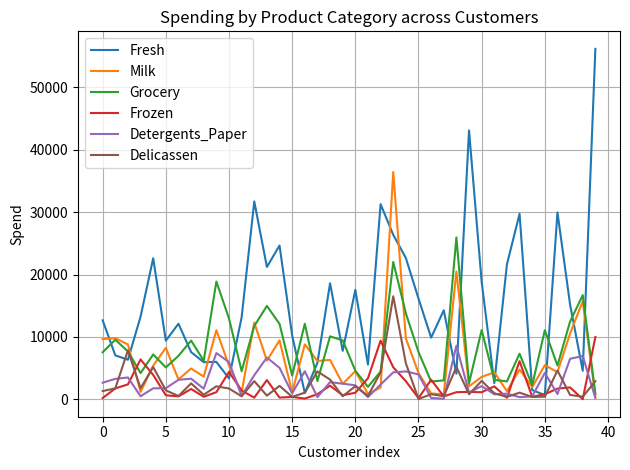

What is the maximum value shown in the chart?

56159